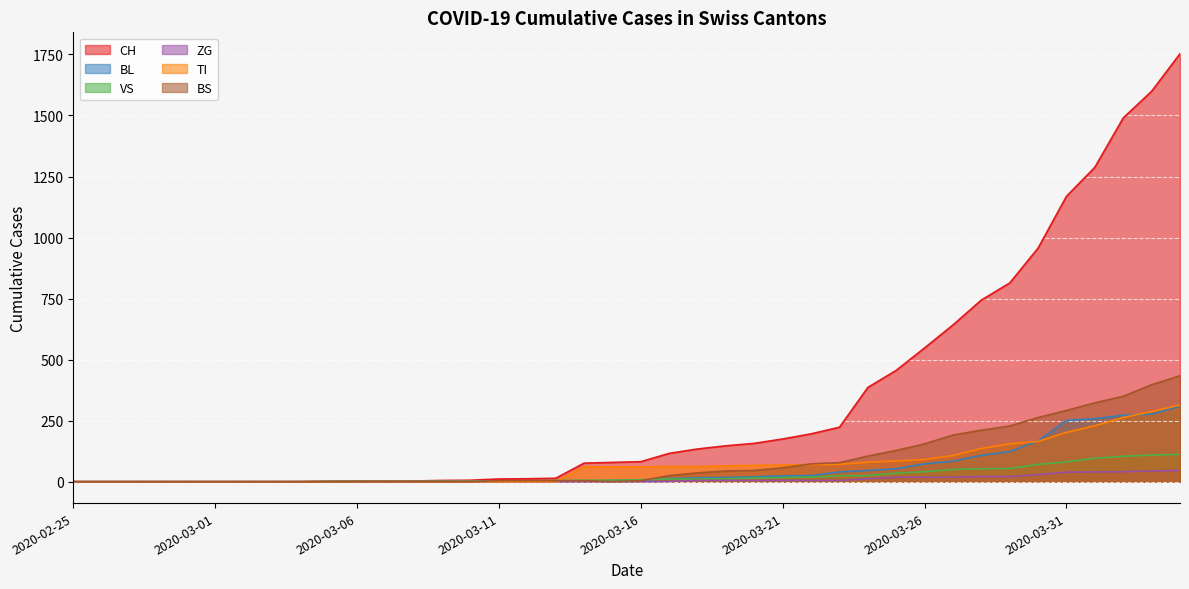

Which series has the largest total across all categories?

CH